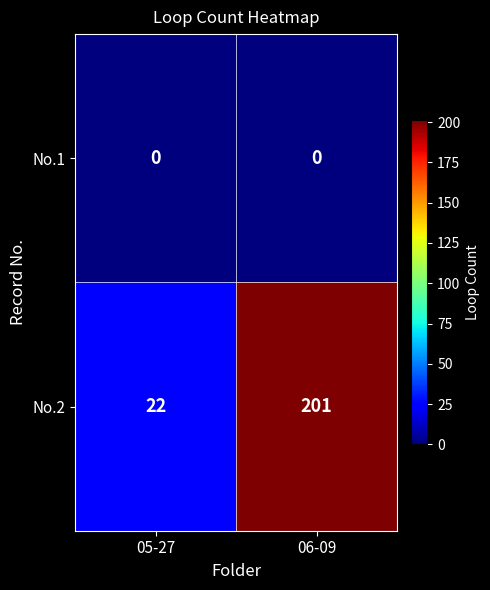

What is the total value across all series at 05-27?

22